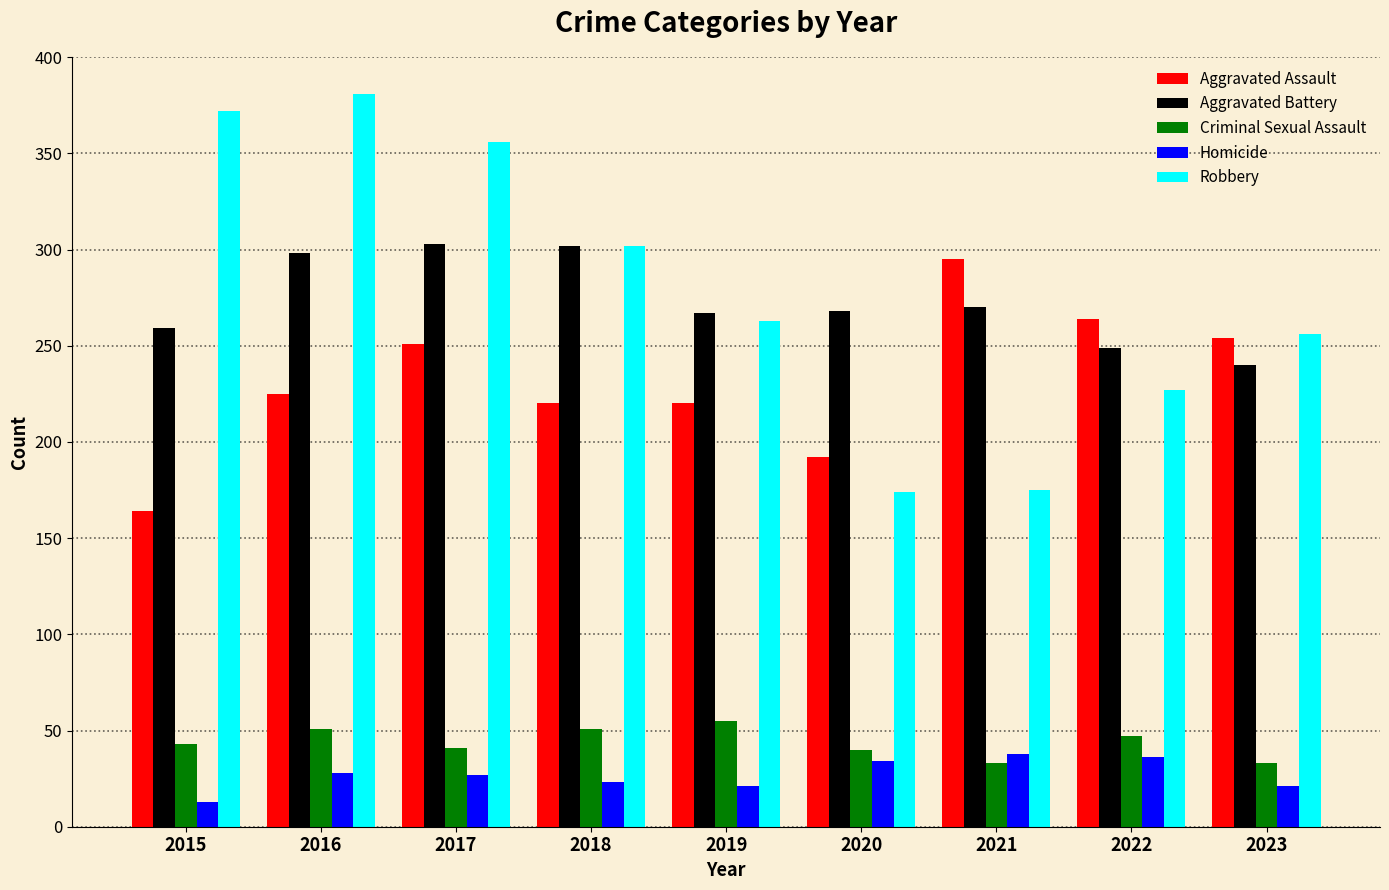

What is the average value of the Robbery series?

278